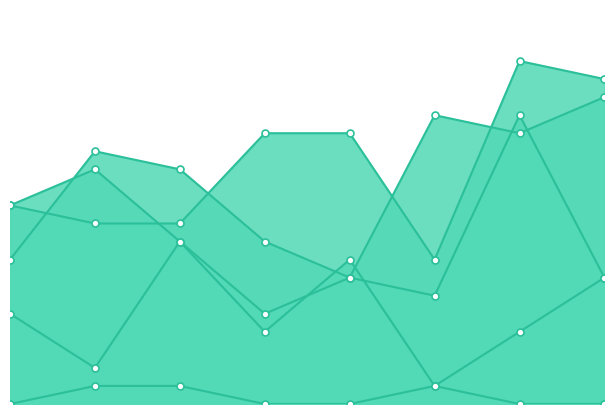

Which series has the largest range (max minus min)?

Aggravated Assault